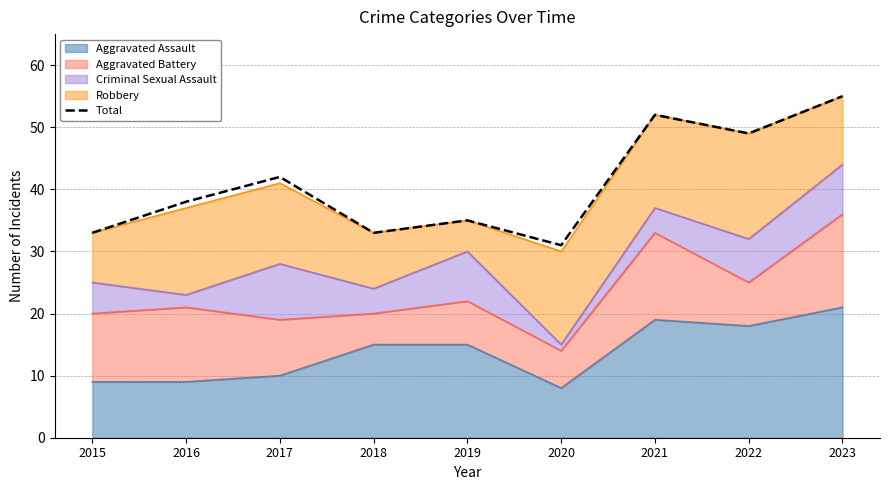

Count the number of categories in the chart.

9